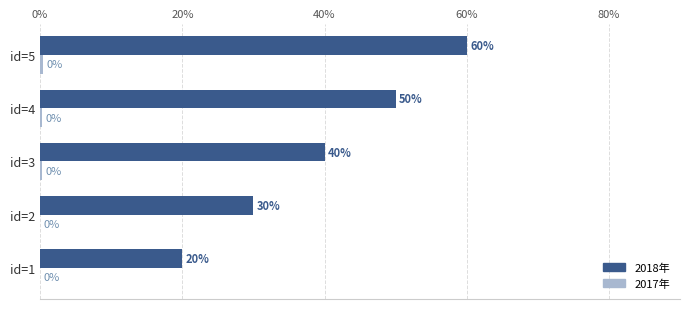

The value of 2018年 at id=5 is 60.0. True or false?

True